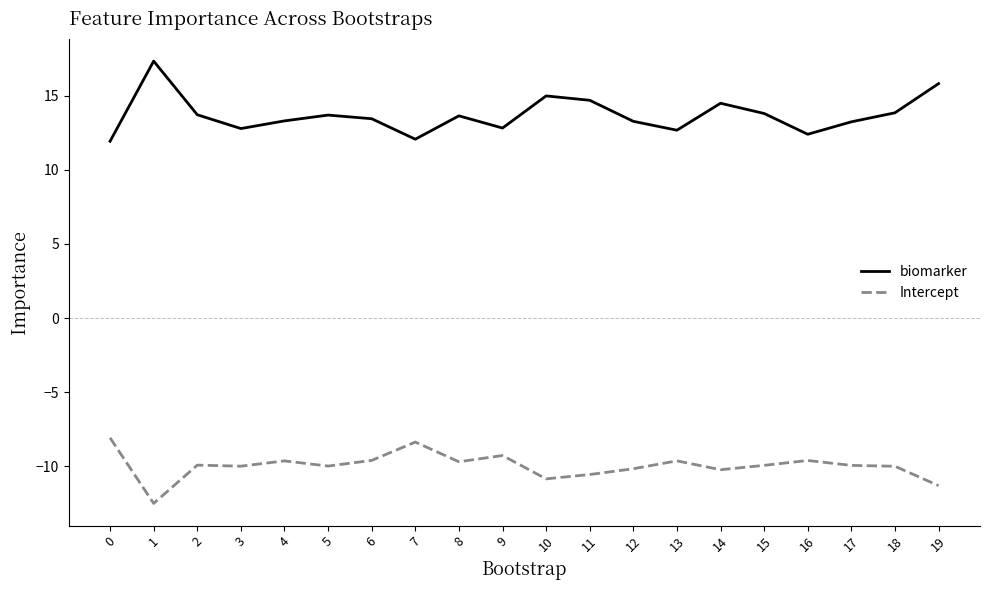

Does the chart have visible grid lines?

No